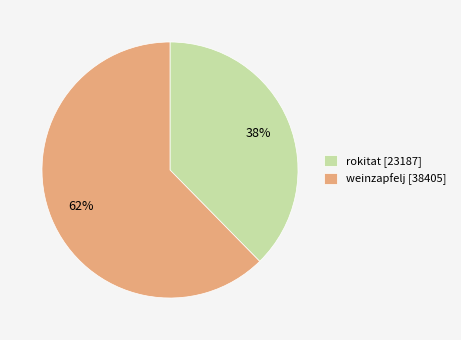

To the nearest percent, what percentage of the pie is weinzapfelj?

62%